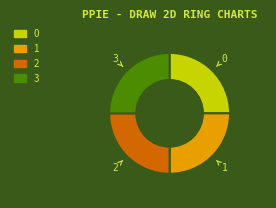

Is it true that 2 is 38% of the pie?

False